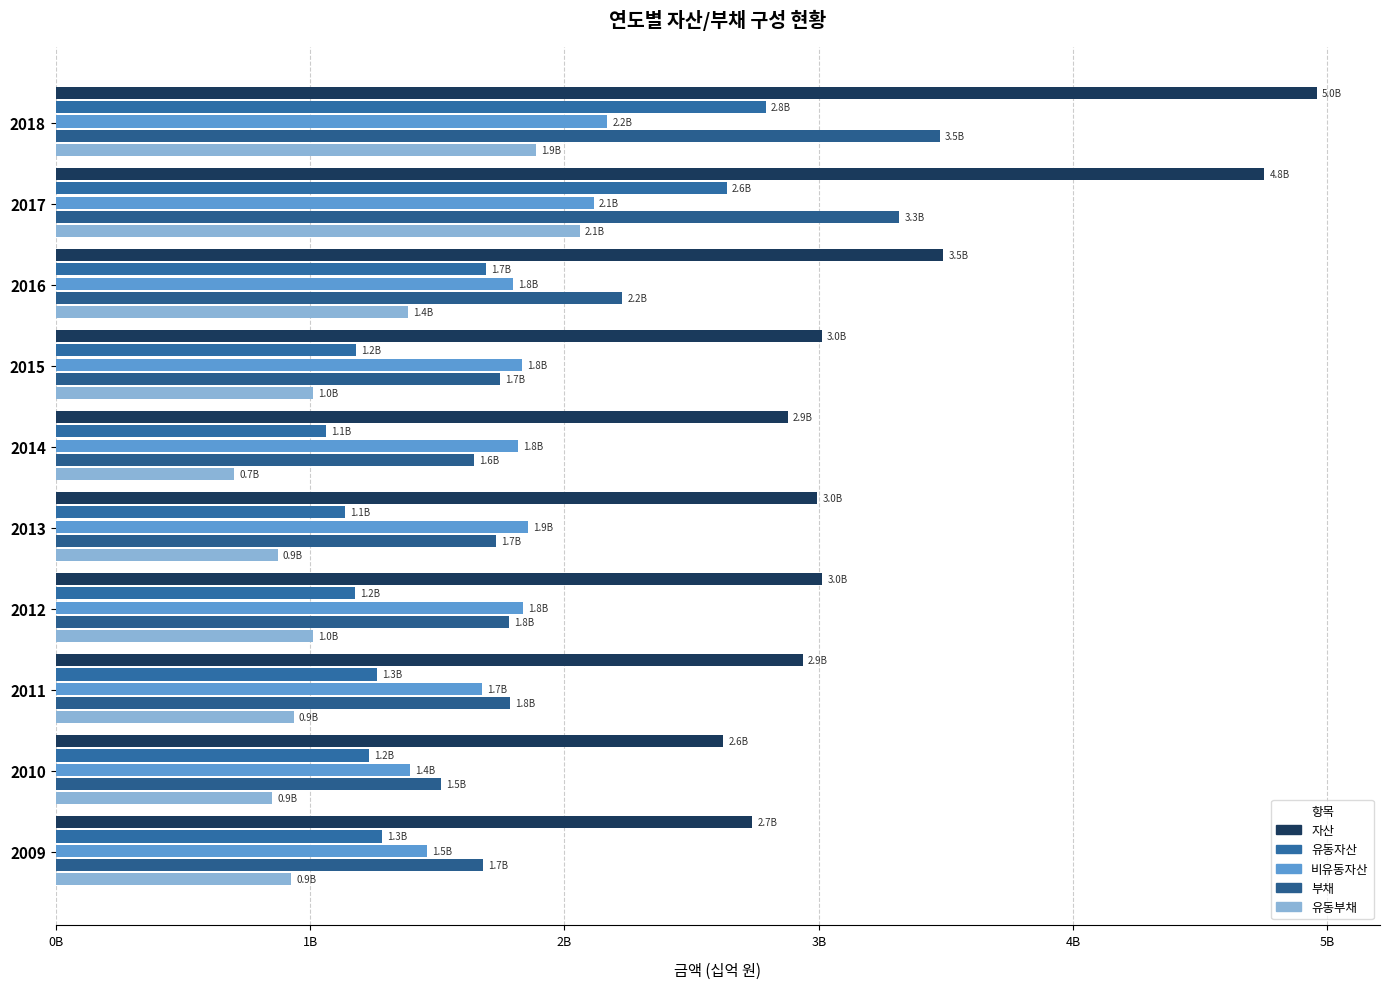

What is the value of the 비유동자산 bar at the 2nd from the left?

2.1